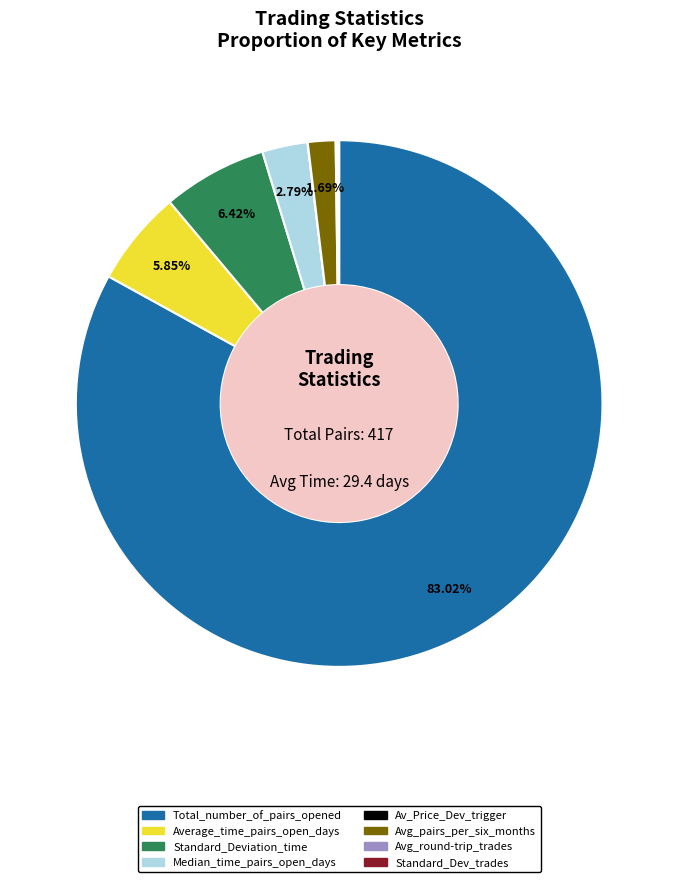

Which has a higher value, Median_time_pairs_open_days or Average_time_pairs_open_days?

Average_time_pairs_open_days